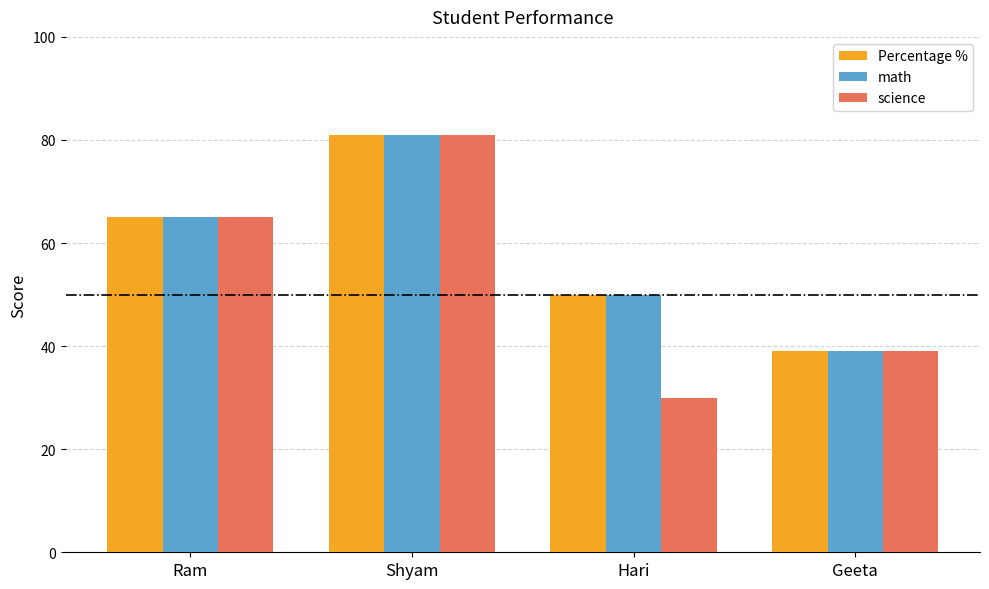

What is the value of the math bar at the 3rd from the left?

50